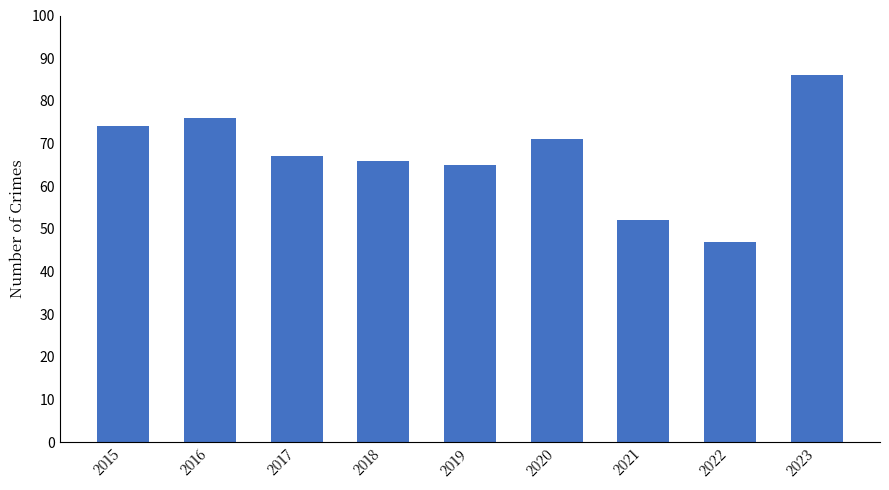

What is the sum of the values at 2017 and 2019?

132